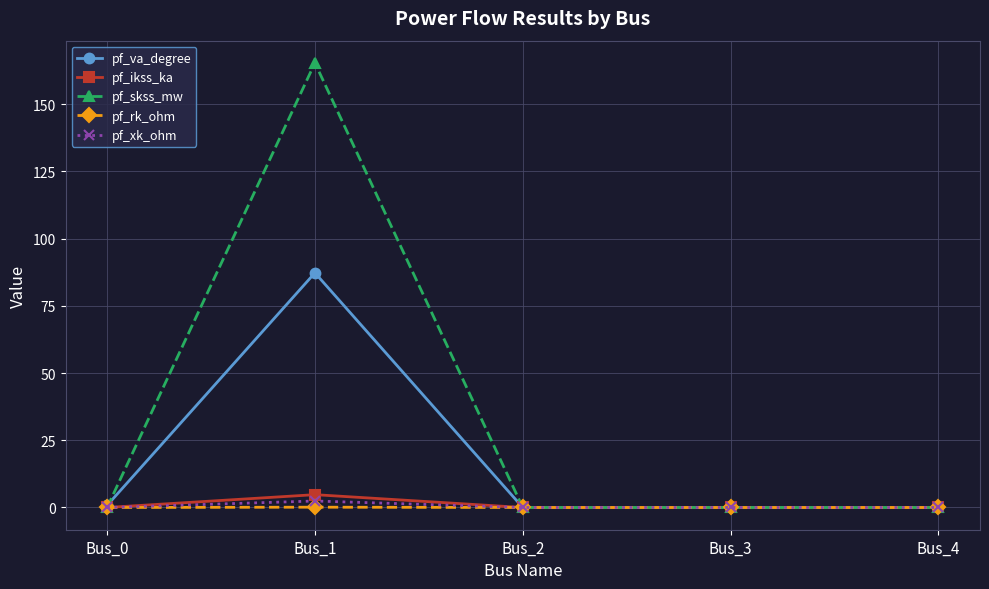

At which category is the sum across all series the highest?

Bus_1